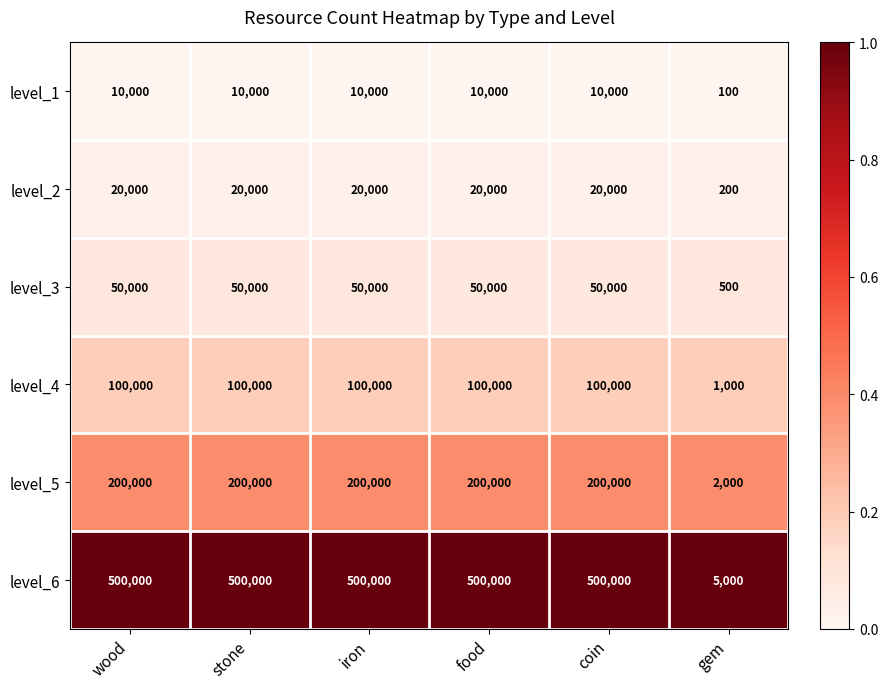

The level_3 series shows 72518 at food. True or false?

False